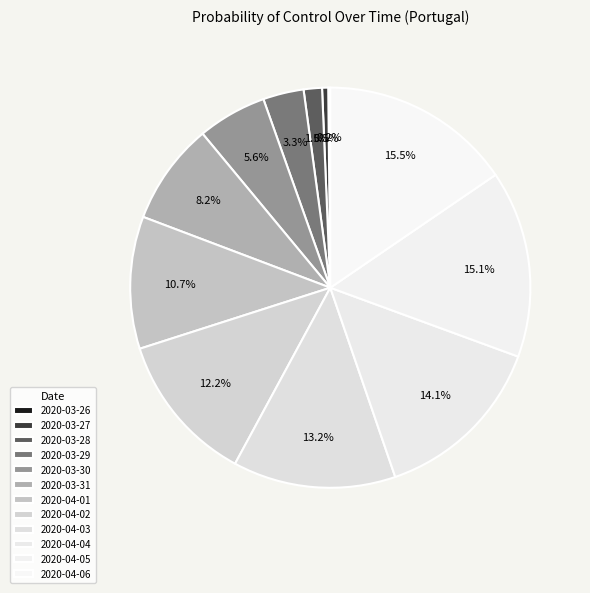

What is the largest slice in the pie chart?

2020-04-06